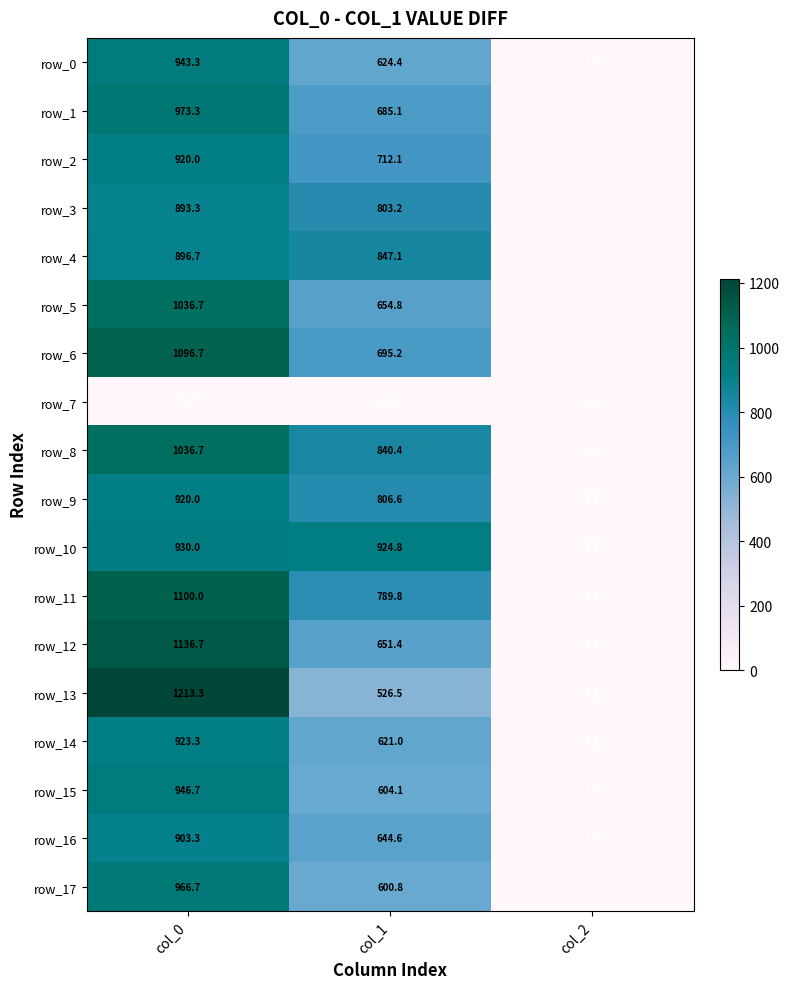

Read the row_5 value at col_2.

2.0